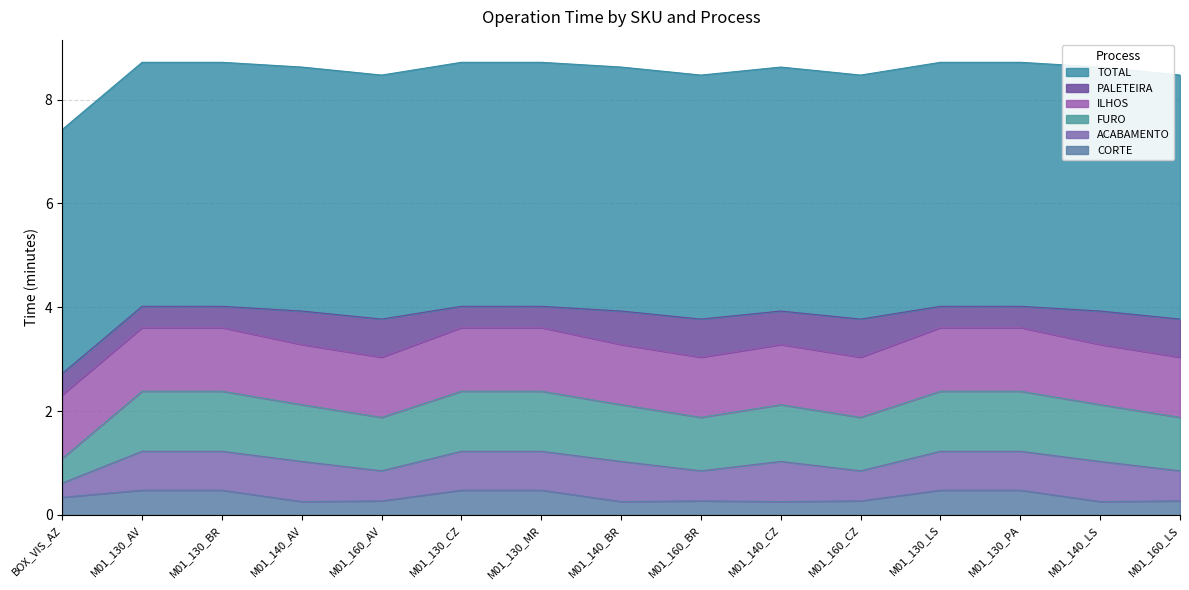

At how many categories does at least one series exceed 2?

15